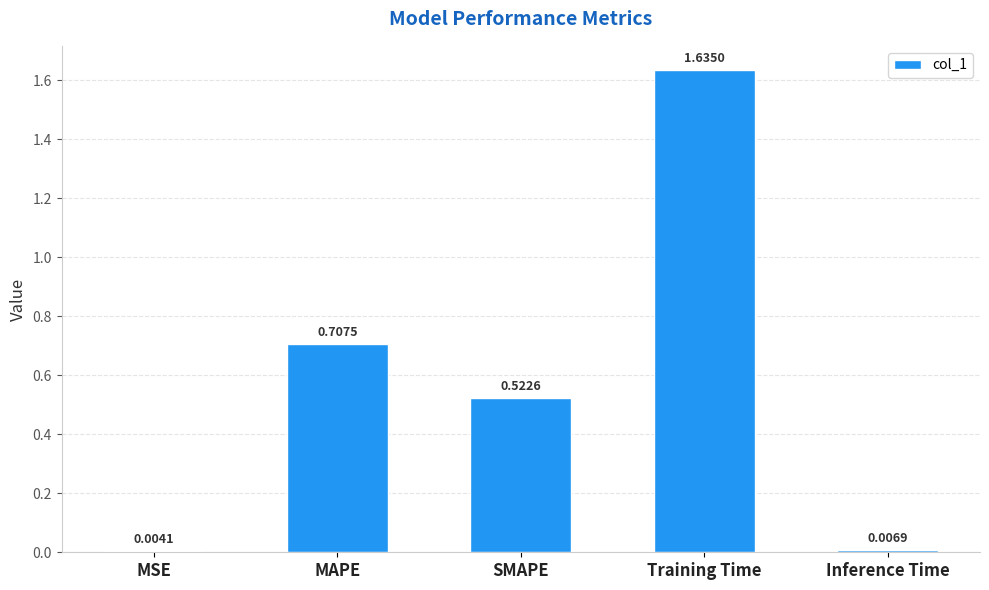

Where is the data nearest to the value 0?

MSE